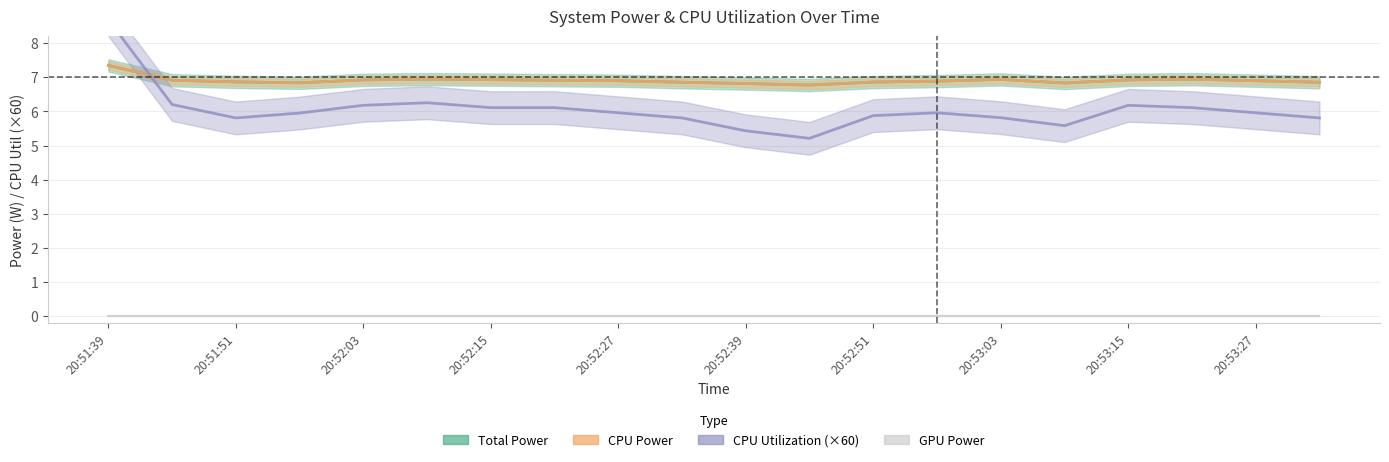

What is the difference between the second highest and minimum values in the CPU Power series?

0.2